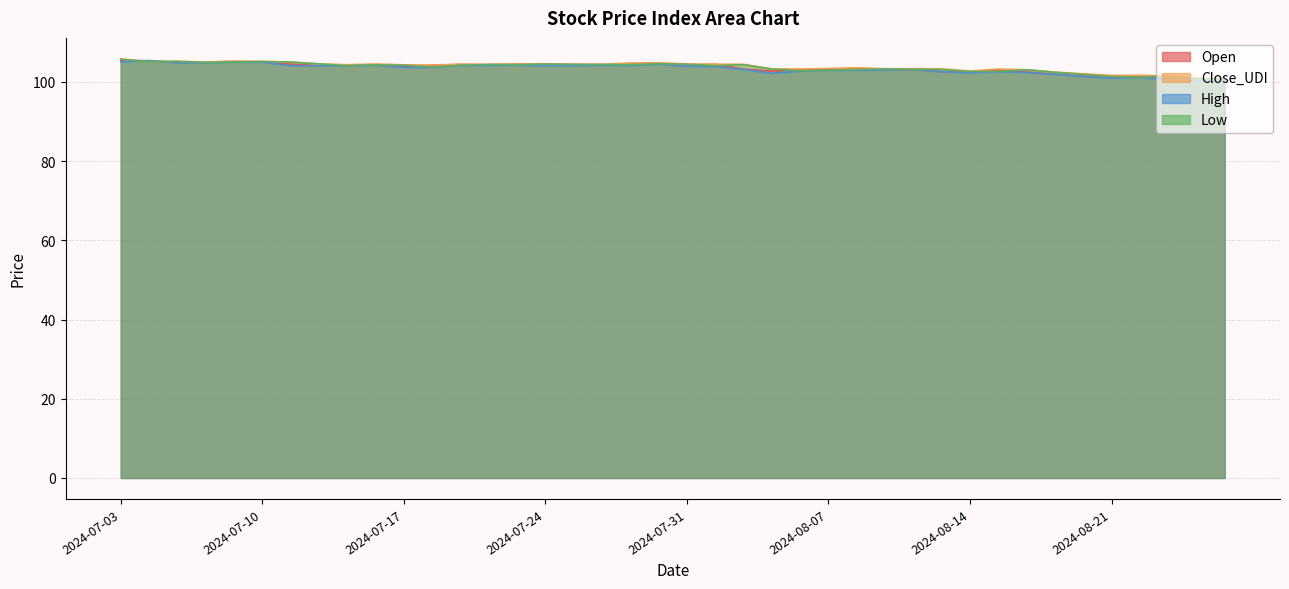

What is the value of the High point at the 26th from the left?

102.9